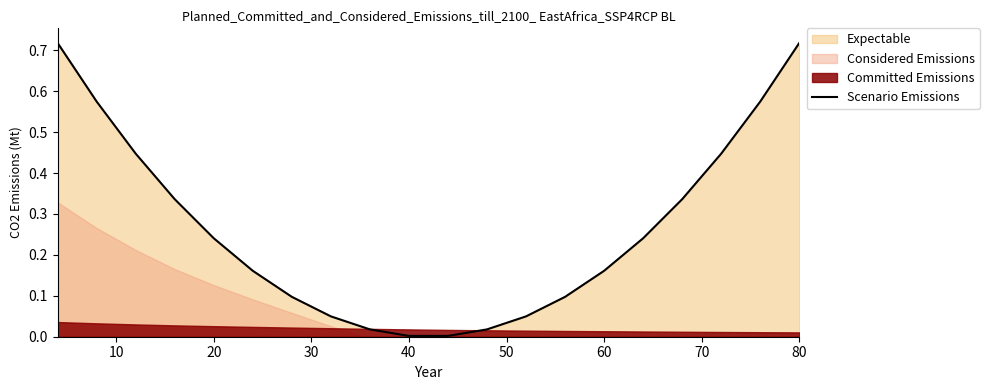

What is the difference between the maximum and minimum values?

0.7